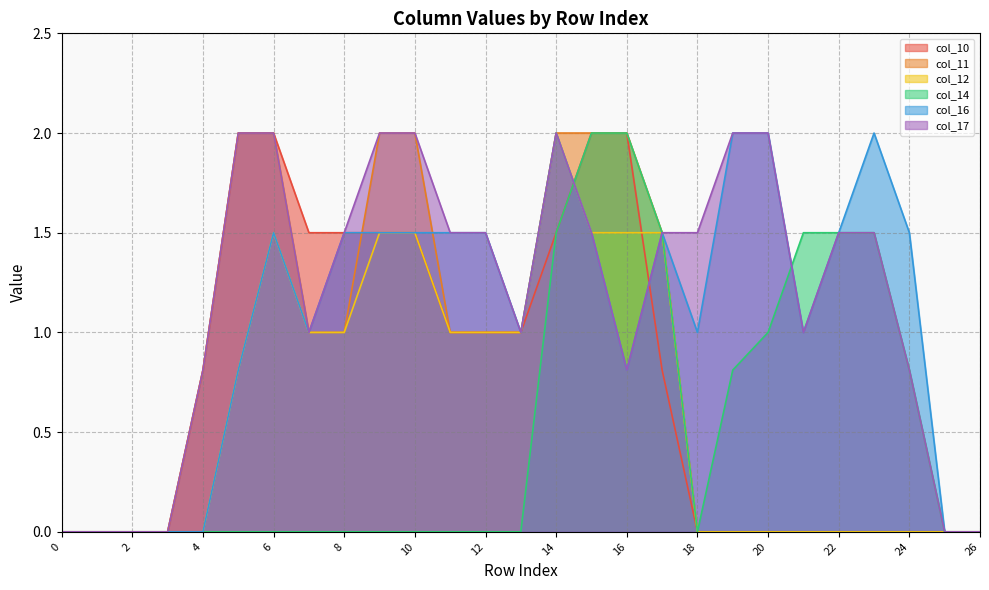

What is the sum of the col_12 values at 7 and 13?

2.0